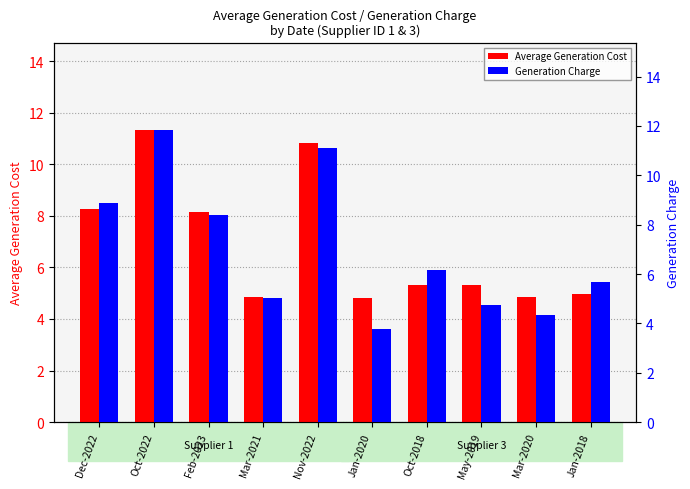

What is the total value across all series at Jan-2020?

8.6